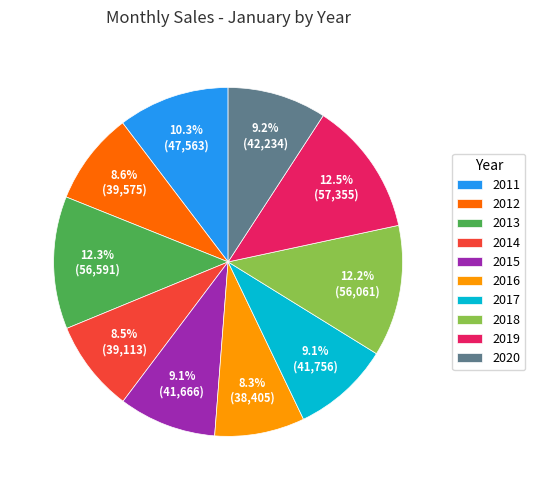

To the nearest percent, what is the difference between the 2016 and 2018 slice percentages?

4%